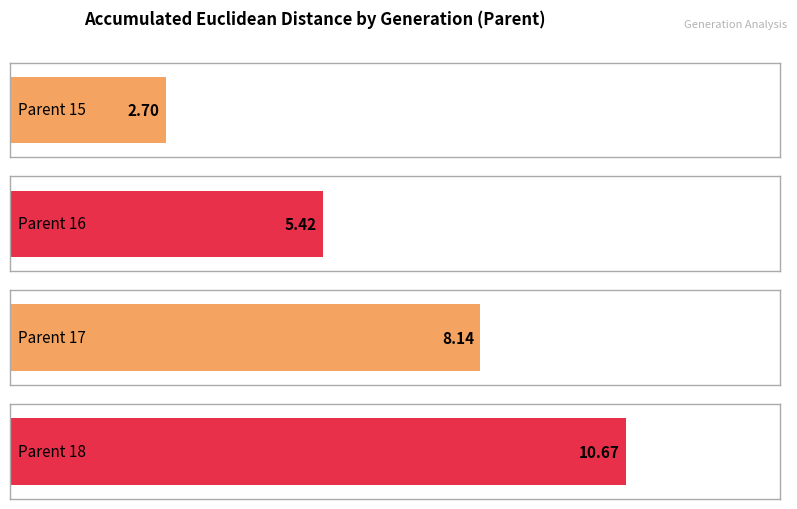

How many data points are less than 8?

2